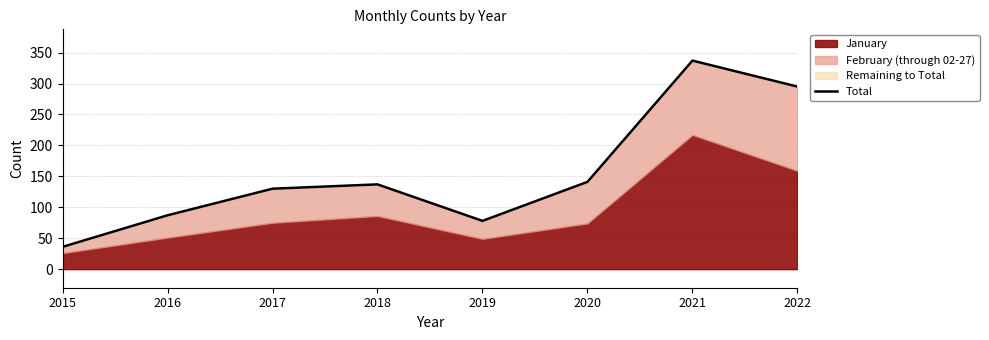

List the labels in order of value, largest first.

2021, 2022, 2020, 2018, 2017, 2016, 2019, 2015